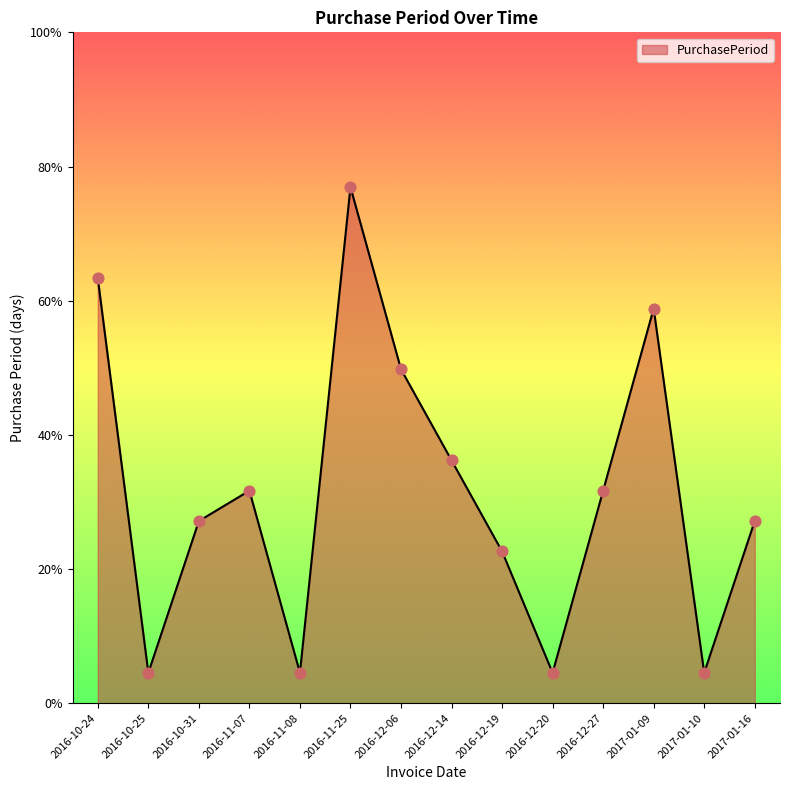

Between 2016-11-07 and 2016-12-14, which is larger?

2016-12-14